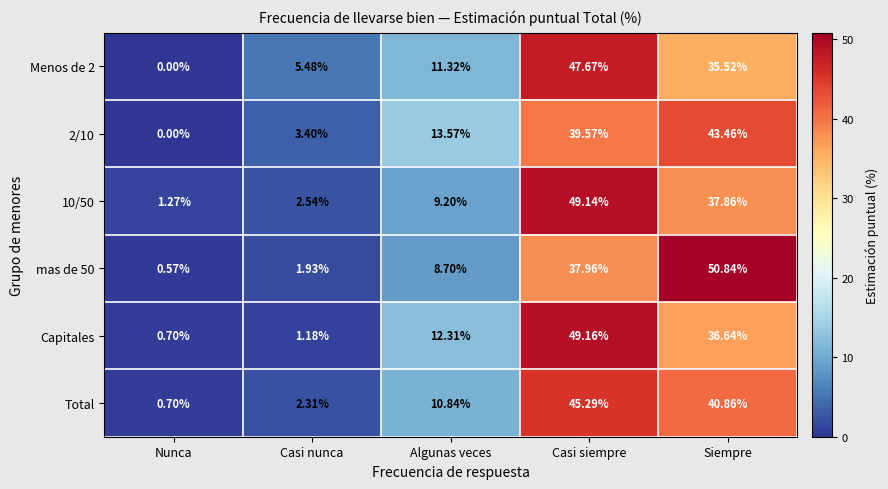

List the labels in order of Total value, largest first.

Casi siempre, Siempre, Algunas veces, Casi nunca, Nunca